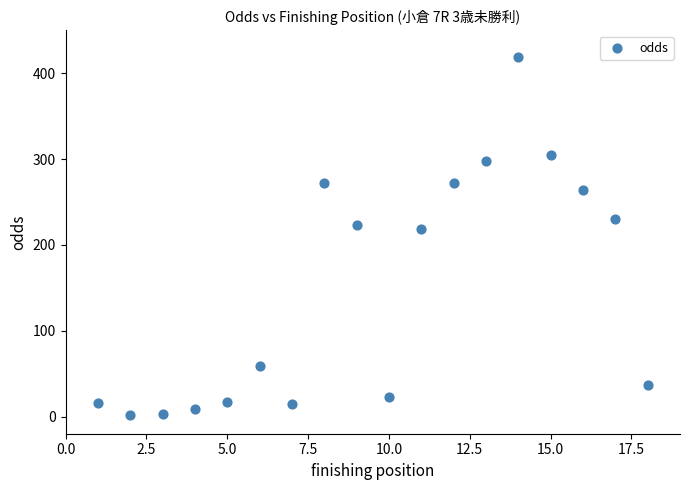

What is the range of X values (max minus min)?

17.0